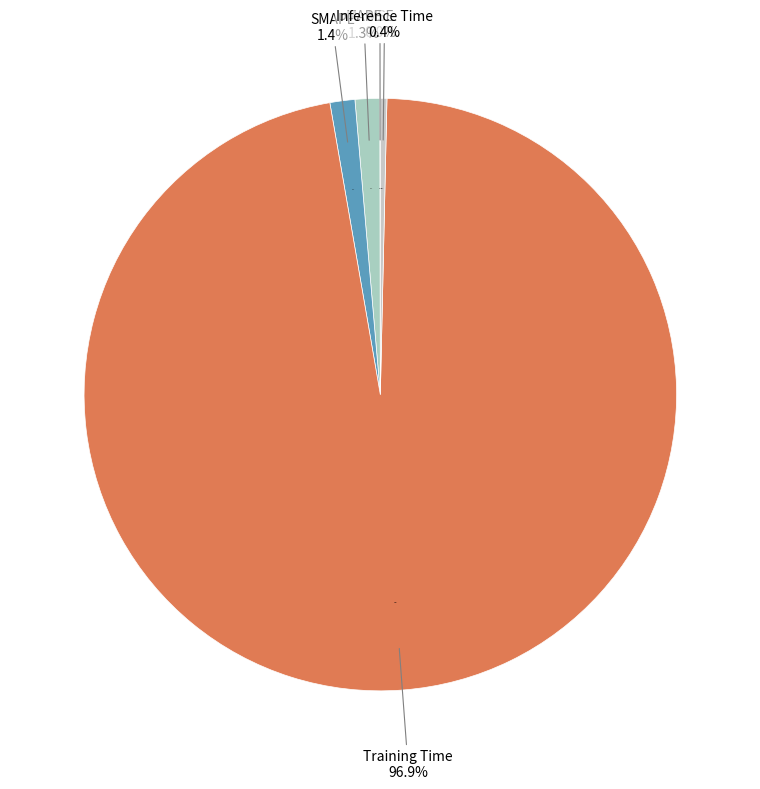

What is the largest slice in the pie chart?

Training Time